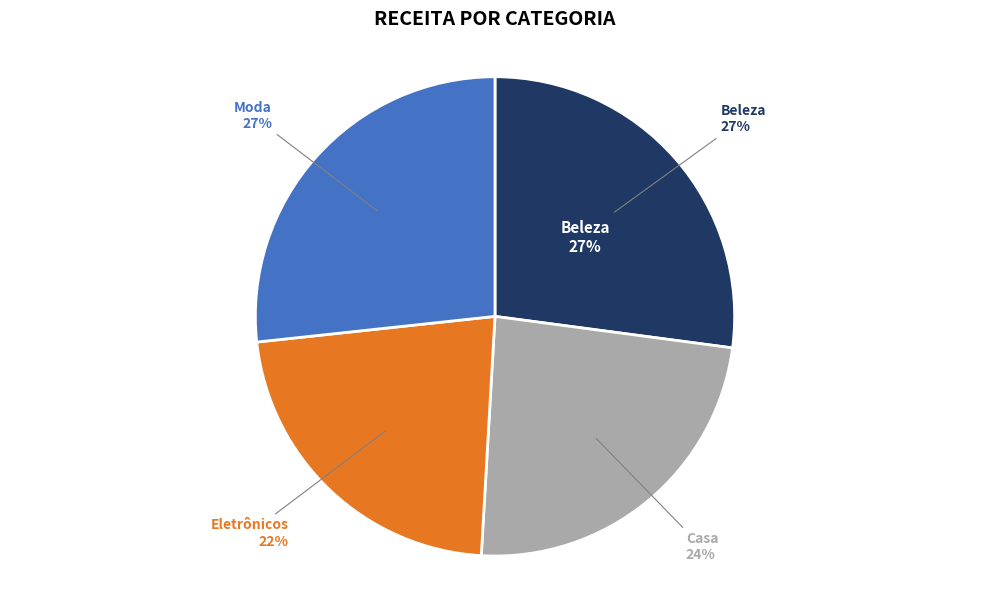

True or false: Casa accounts for 33% of the total.

False